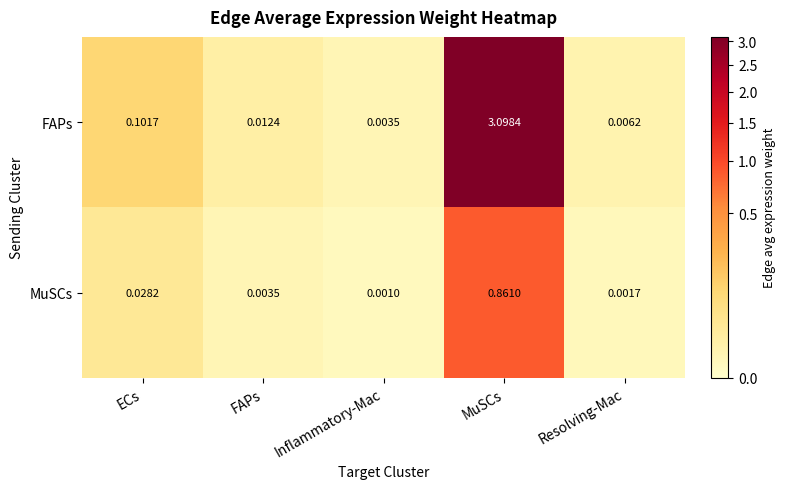

Which category has the lowest value in the FAPs series?

Inflammatory-Mac